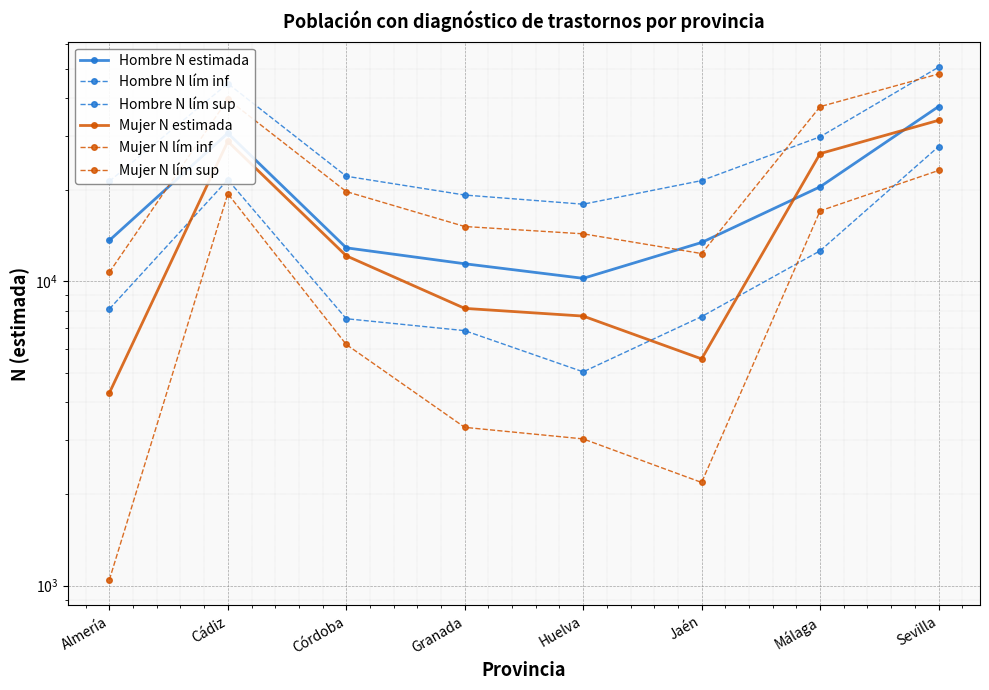

How many series are shown in this chart?

6